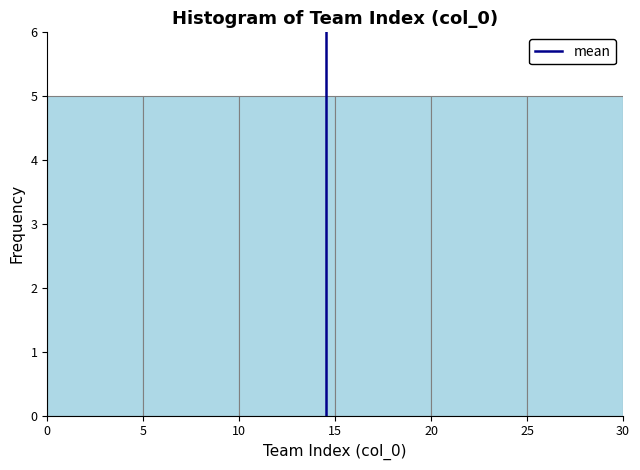

How tall is the bar that spans 5 to 10 on the x-axis? The values are not printed on the chart, so give them approximately, as read against the axis.

5